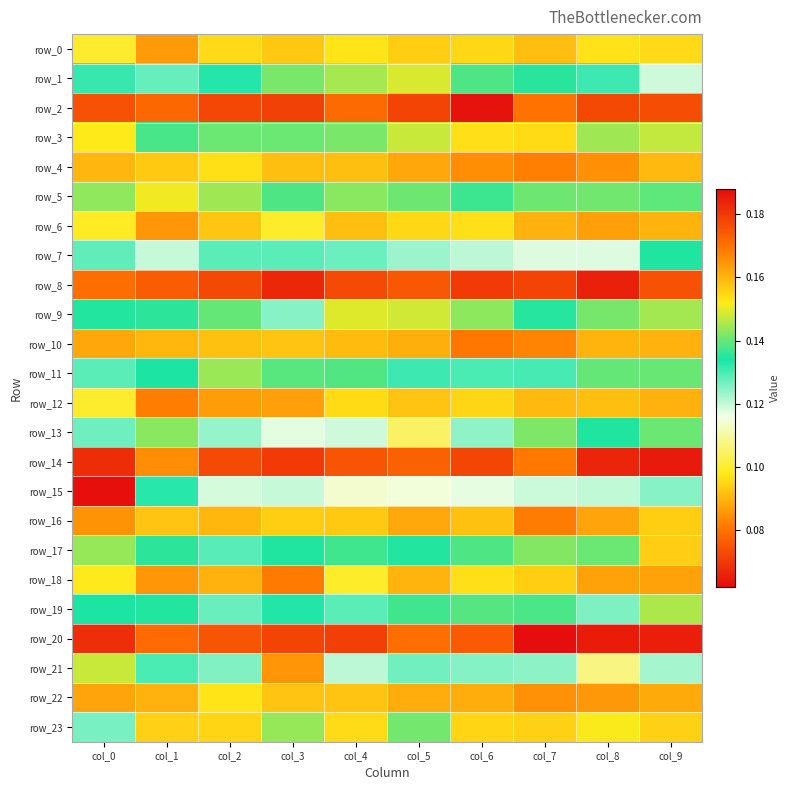

Which series has the largest range (max minus min)?

row_15